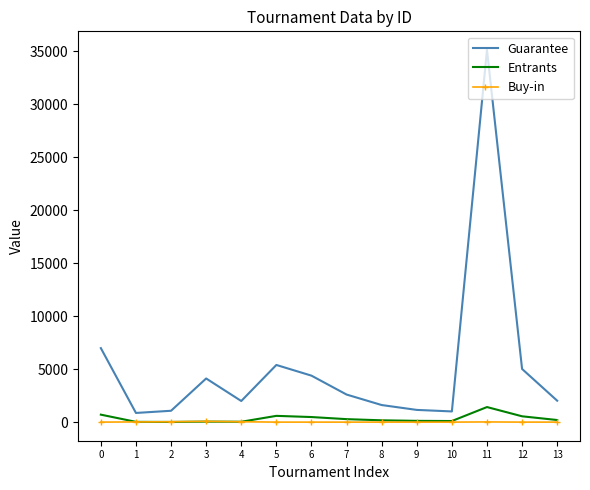

The Entrants series shows 27 at 2. True or false?

True